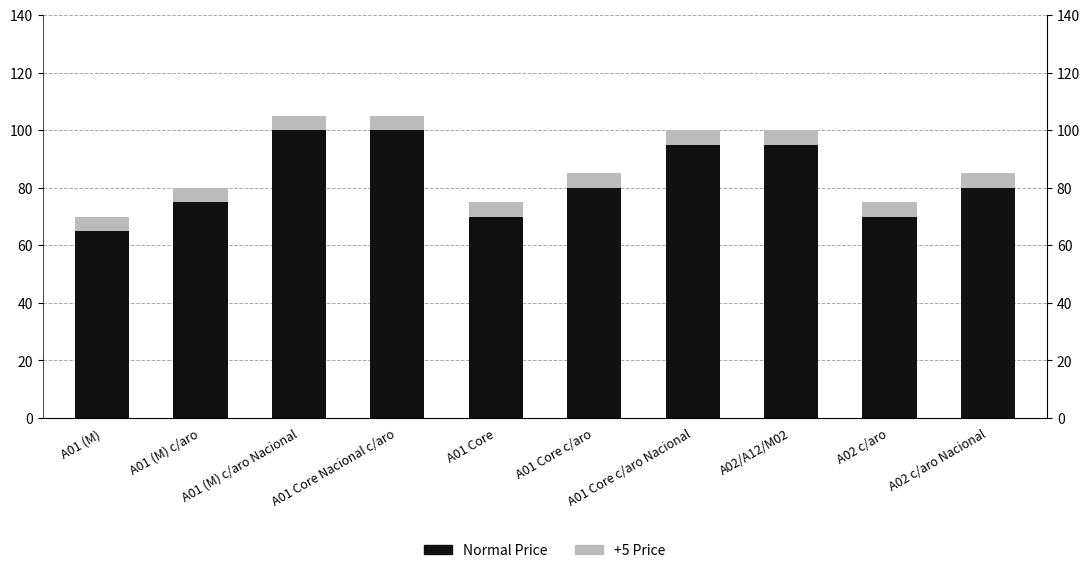

How many values in the Normal Price series are below 80?

4